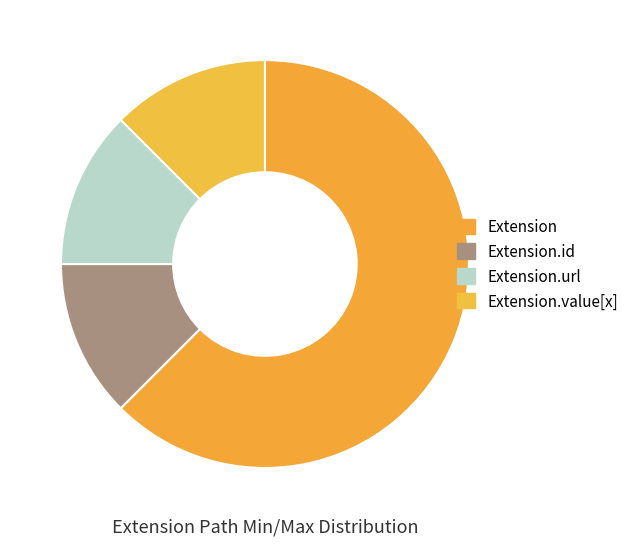

Combined, do Extension.value[x] and Extension account for over 50%?

Yes